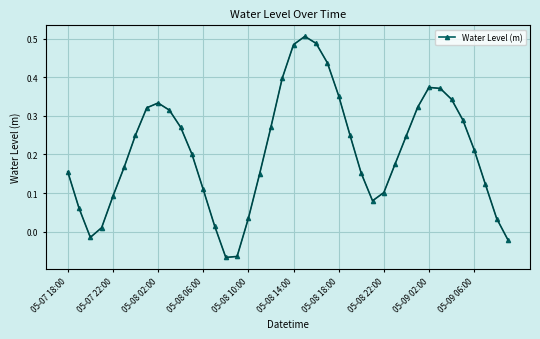

How many values are below 0?

4